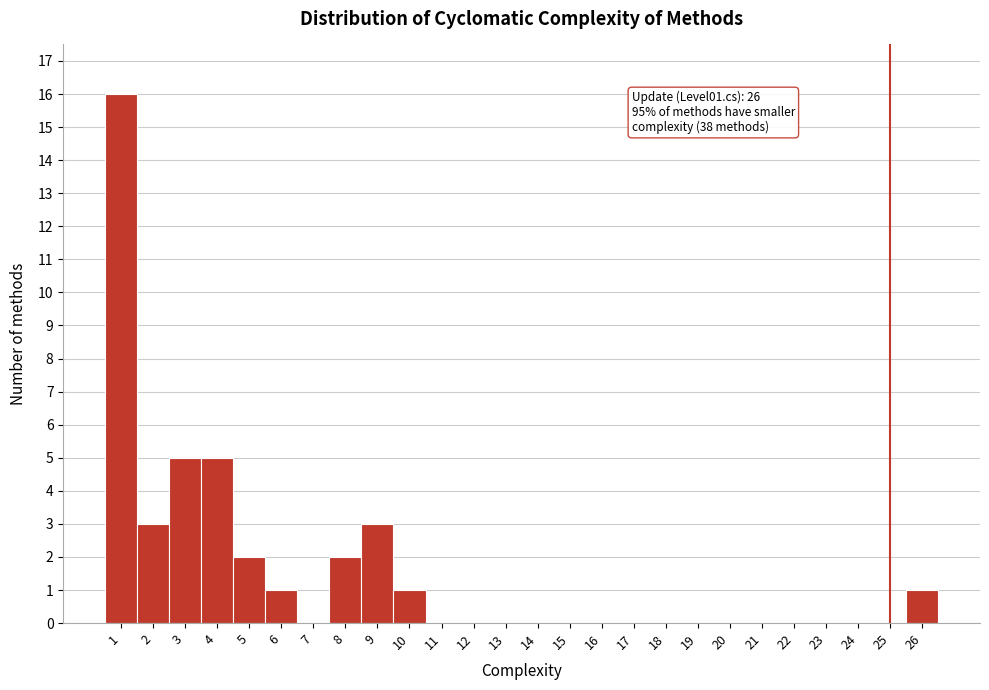

Reading left to right, transcribe all the data shown in this chart.

1=16	2=3	3=5	4=5	5=2	6=1	7=0	8=2	9=3	10=1	11=0	12=0	13=0	14=0	15=0	16=0	17=0	18=0	19=0	20=0	21=0	22=0	23=0	24=0	25=0	26=1